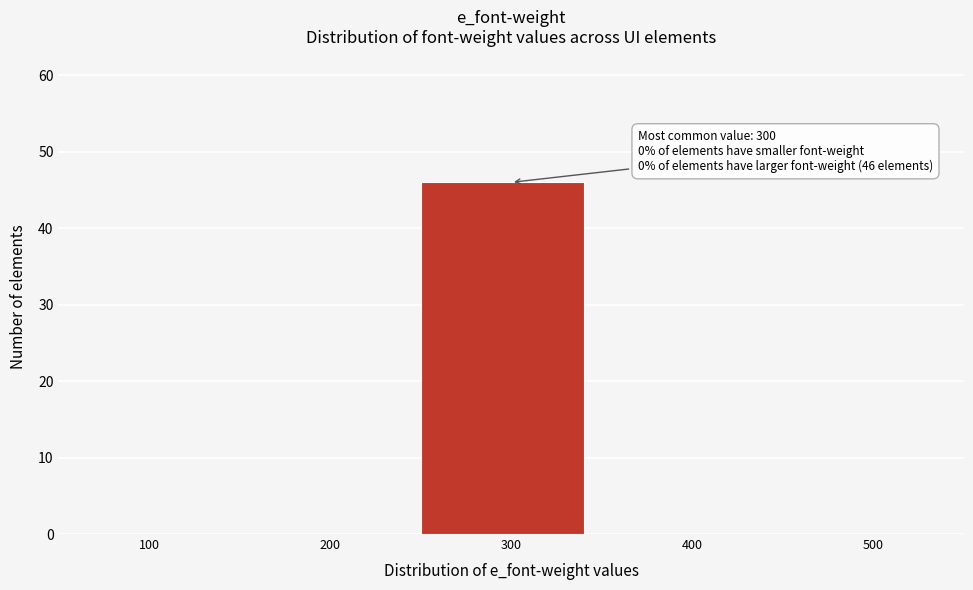

Over which range of the x-axis is the bar tallest?

250 to 350